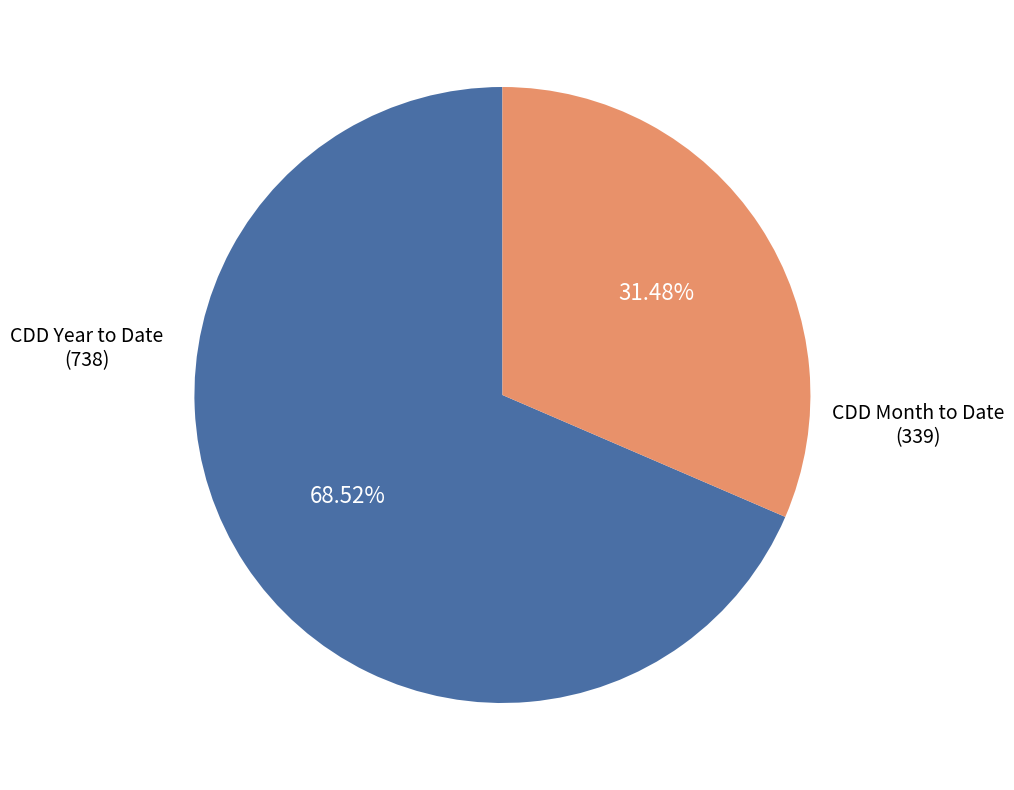

Is there any slice that represents more than half of the pie?

Yes